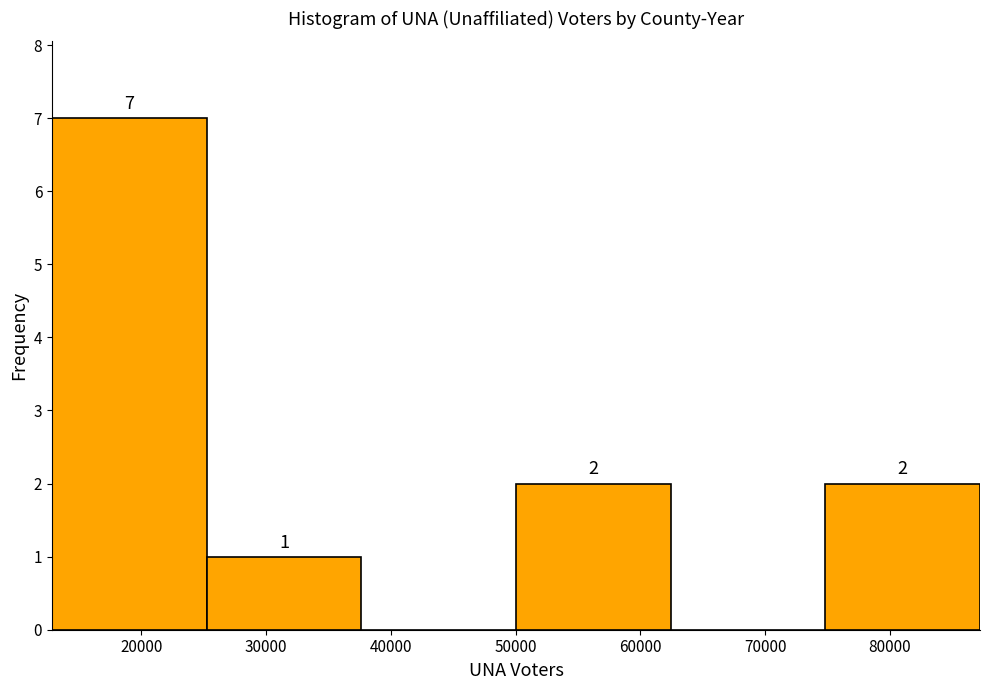

Which range on the x-axis has the tallest bar?

13000 to 25000